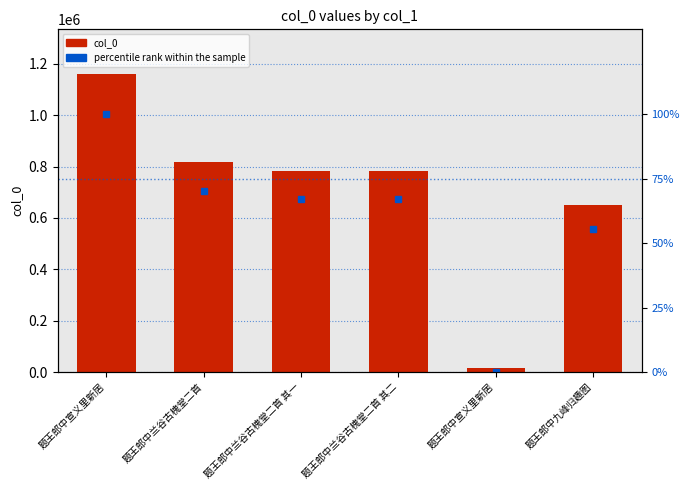

Between 题王郎中兰谷古槐堂二首 其二 and 题王郎中九峰归趣图, which series saw the biggest shift?

col_0